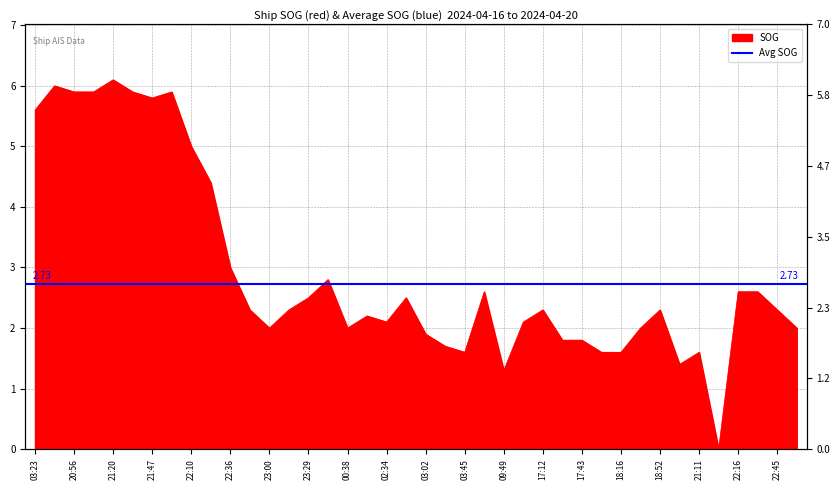

Rank the categories by value from highest to lowest.

2024-04-19 21:20, 2024-04-19 20:14, 2024-04-19 20:56, 2024-04-19 21:10, 2024-04-19 21:31, 2024-04-19 21:59, 2024-04-19 21:47, 2024-04-16 03:23, 2024-04-19 22:10, 2024-04-19 22:23, 2024-04-19 22:36, 2024-04-19 23:53, 2024-04-20 05:15, 2024-04-20 22:16, 2024-04-20 22:31, 2024-04-19 23:29, 2024-04-20 02:48, 2024-04-19 22:46, 2024-04-19 23:15, 2024-04-20 17:12, 2024-04-20 18:52, 2024-04-20 22:45, 2024-04-20 01:00, 2024-04-20 02:34, 2024-04-20 11:24, 2024-04-19 23:00, 2024-04-20 00:38, 2024-04-20 18:36, 2024-04-20 23:07, 2024-04-20 03:02, 2024-04-20 17:25, 2024-04-20 17:43, 2024-04-20 03:35, 2024-04-20 03:45, 2024-04-20 18:01, 2024-04-20 18:16, 2024-04-20 21:11, 2024-04-20 19:31, 2024-04-20 09:49, 2024-04-20 21:52